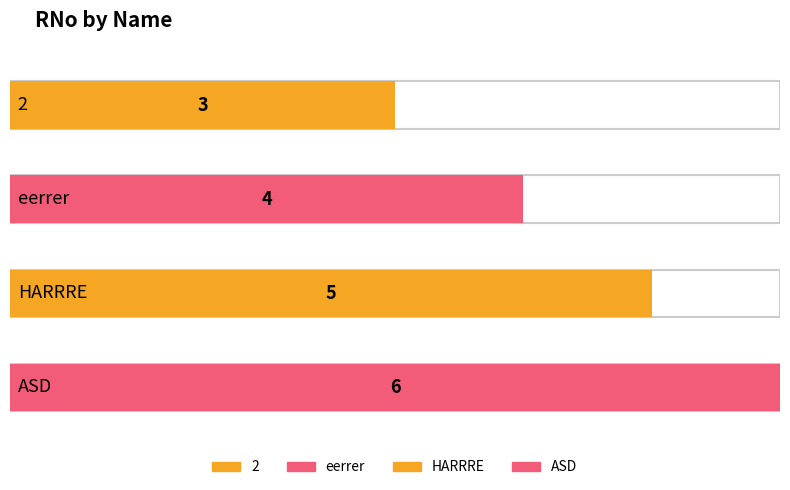

What is the change in value from 2 to HARRRE?

+2